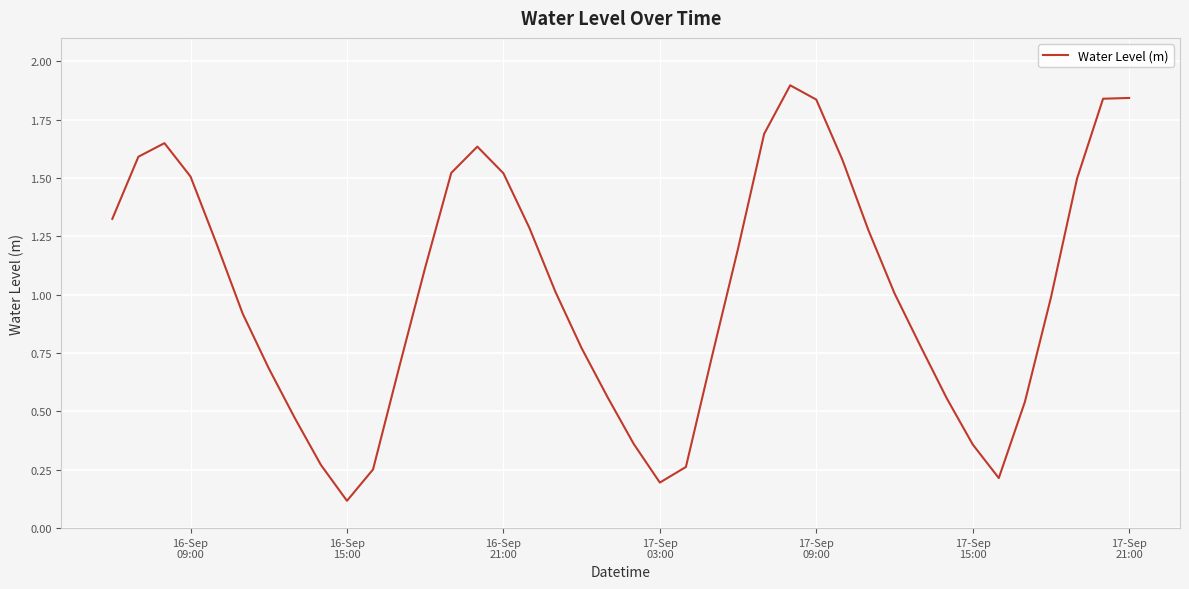

What is the greatest value displayed?

1.9